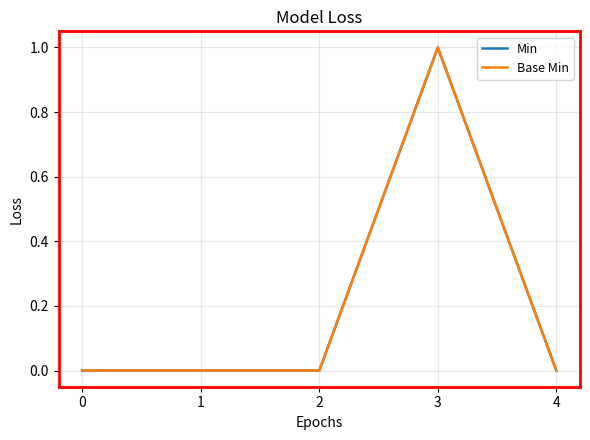

True or false: Base Min has a value of 0 at 4.

True